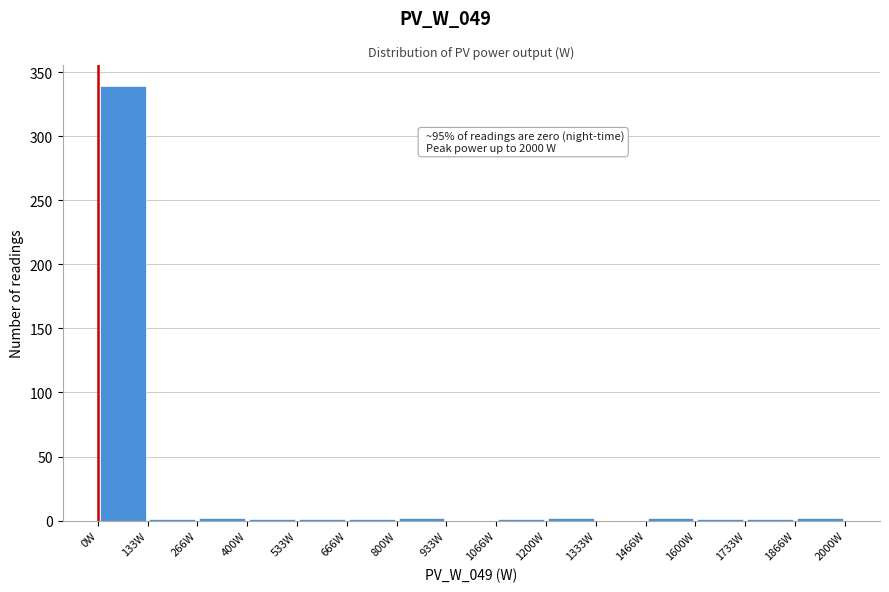

Which range on the x-axis has the tallest bar?

0 to 140